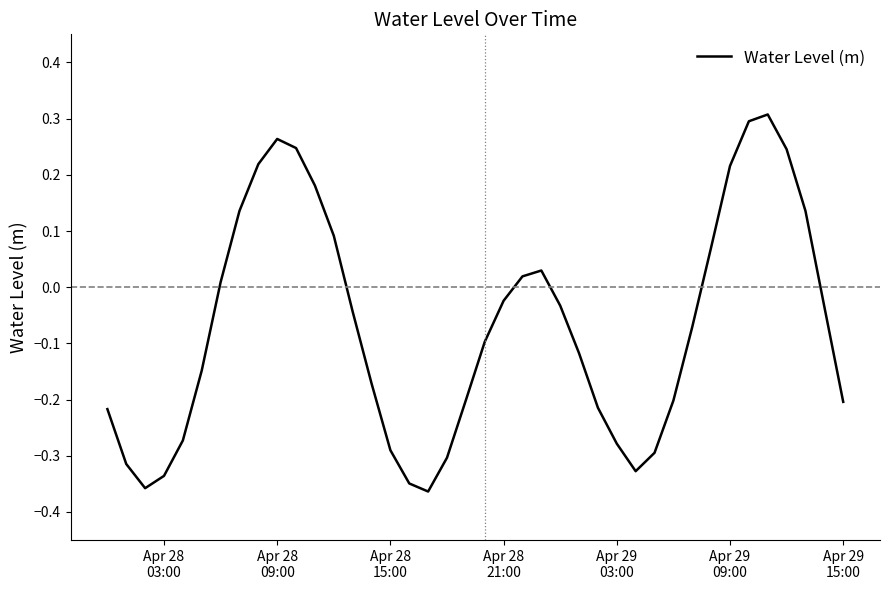

What is the difference between the maximum and minimum values?

0.7